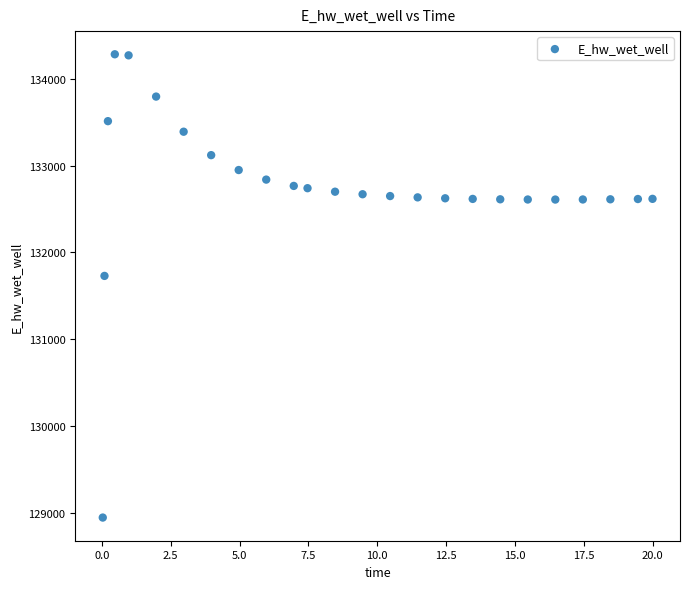

What Y value in the scatter plot is closest to 131612?

131728.0